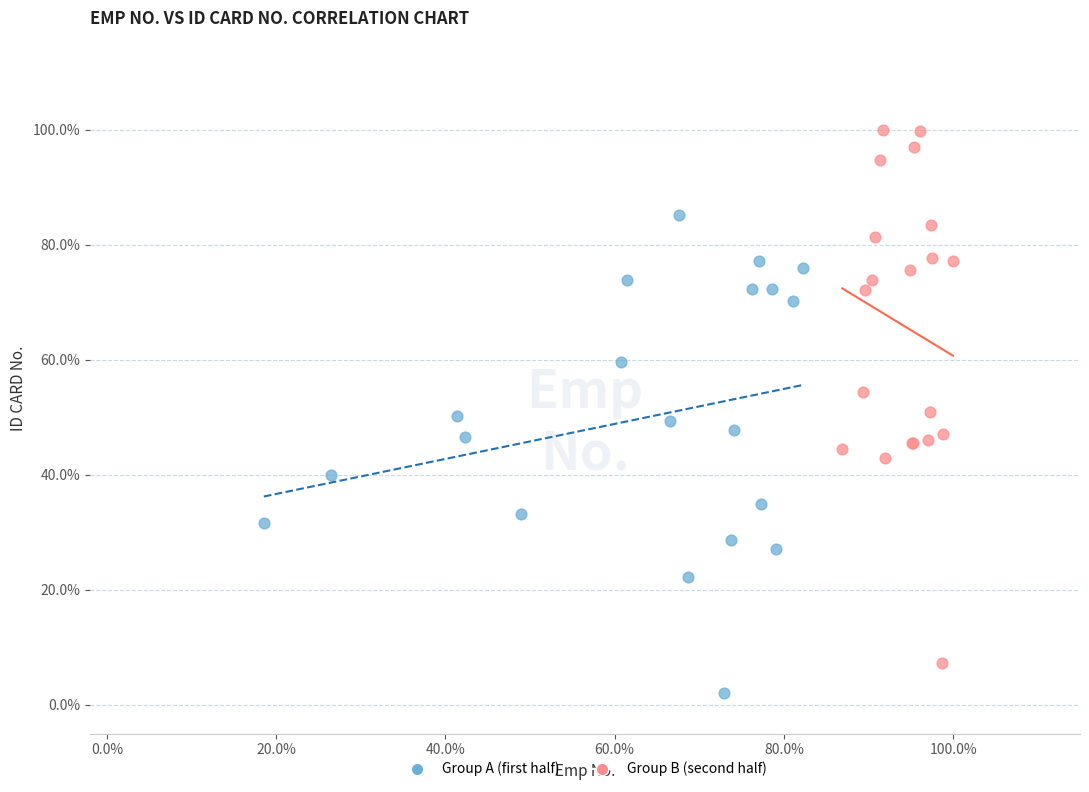

Which series contains the lowest Y value?

Group A (first half)